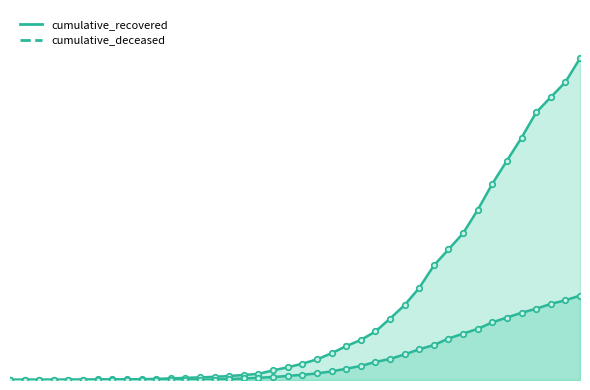

What is the label of the 26th point from the left?

2020-03-23